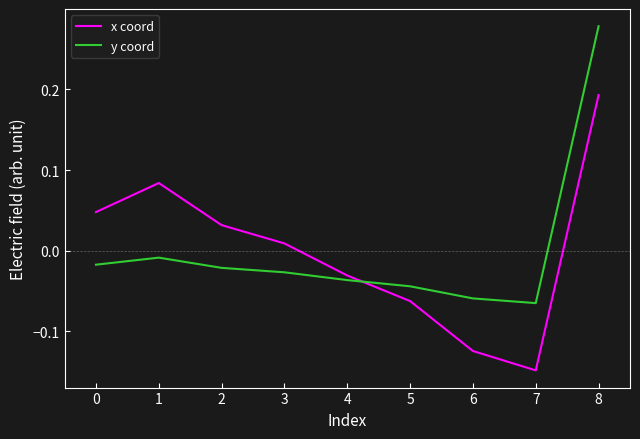

Is the value of x coord at 5 greater than the value of y coord at 8?

No